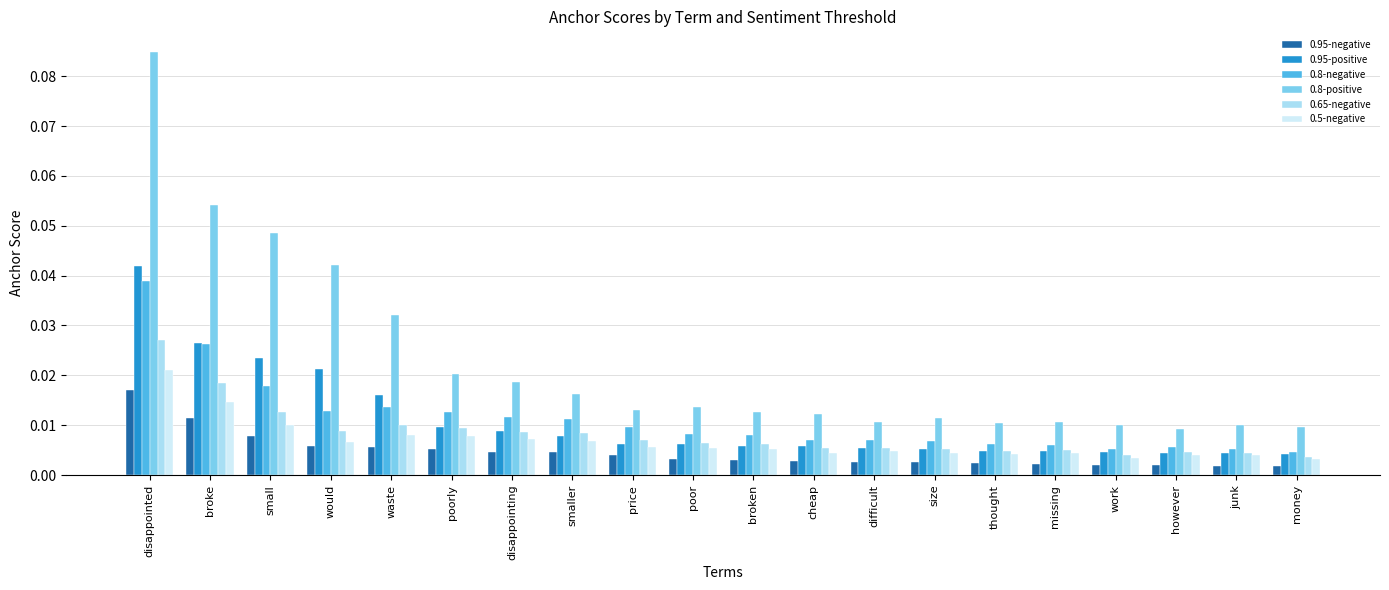

What position from the left is broken?

11